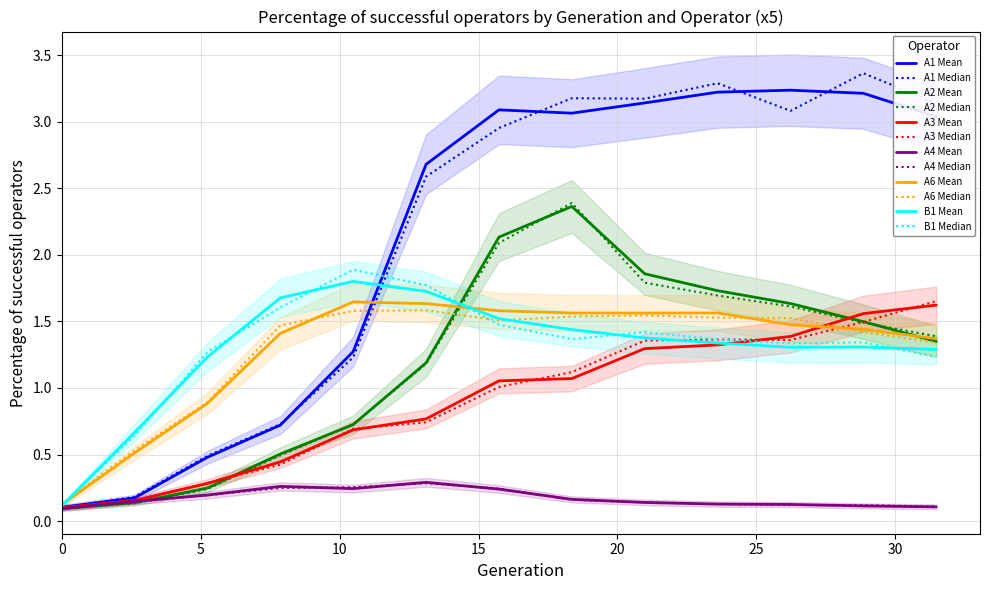

What is the sum of all A1 values?

27.4